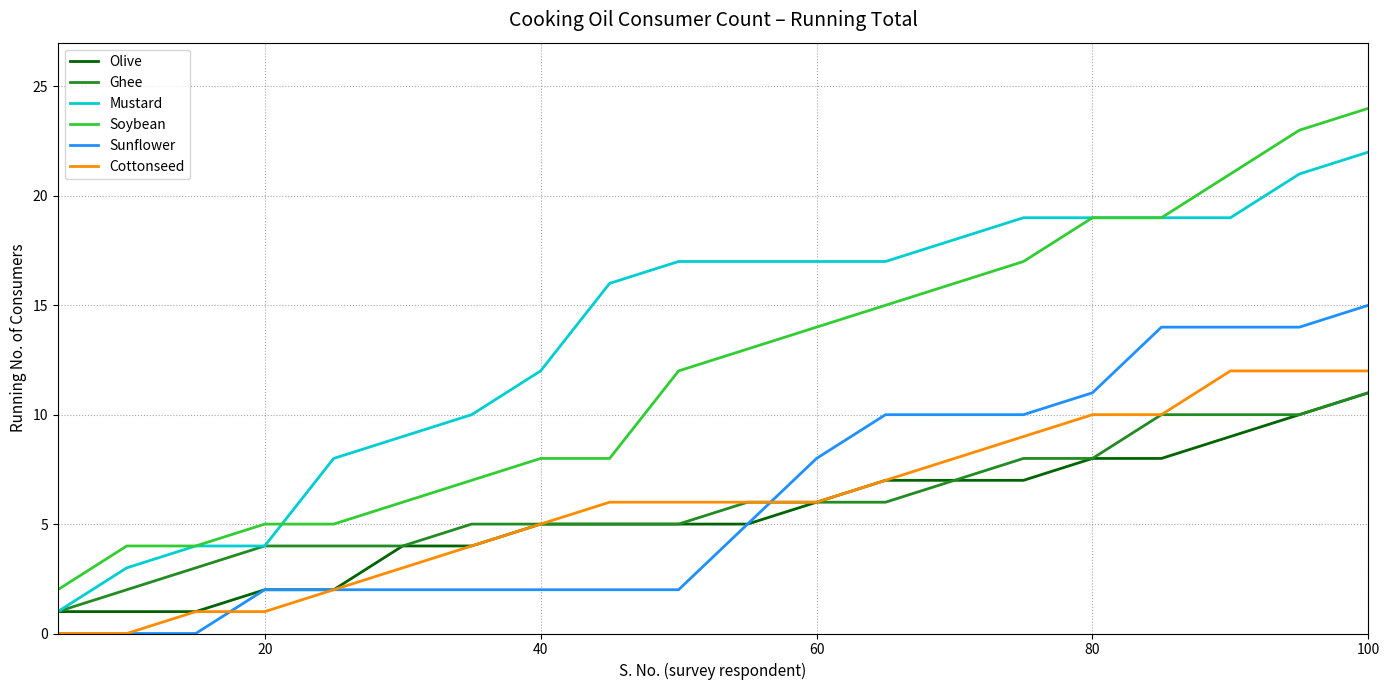

Which series has the largest total across all categories?

Mustard